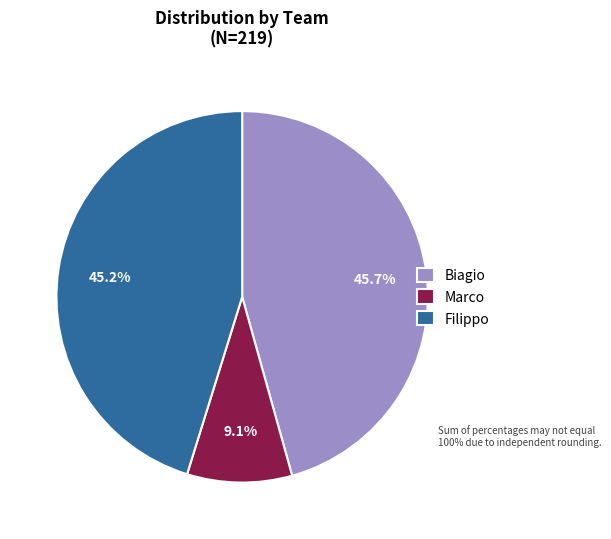

Which category has the smallest portion of the pie?

Marco